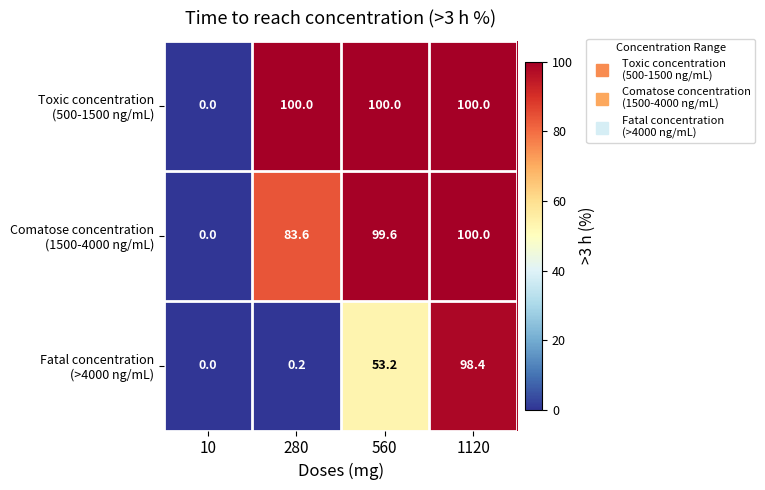

At which category is the sum across all series the highest?

1120